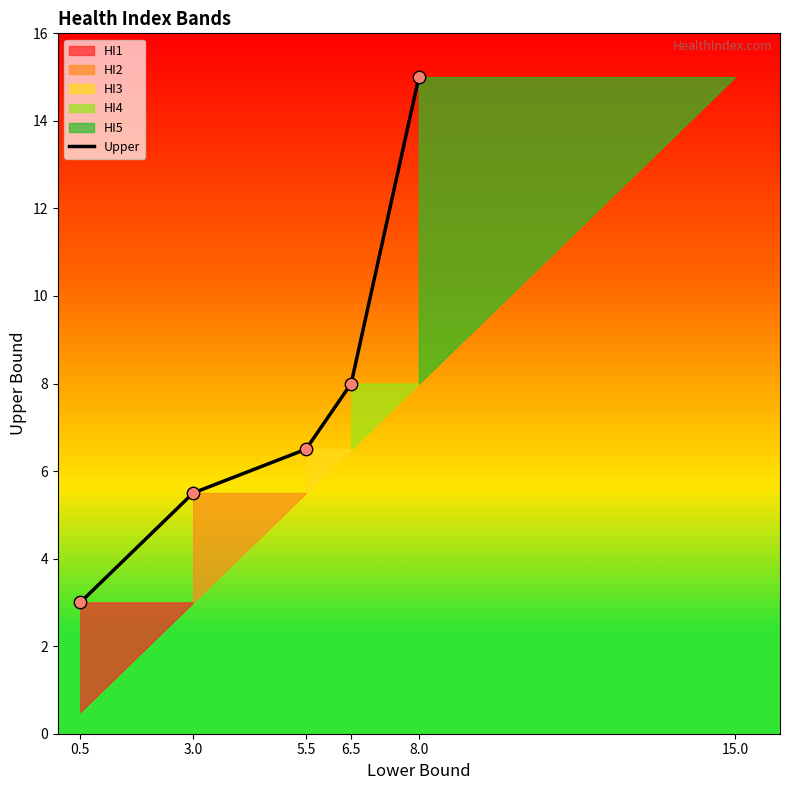

Between 6.5 and 0.5, which is larger?

6.5